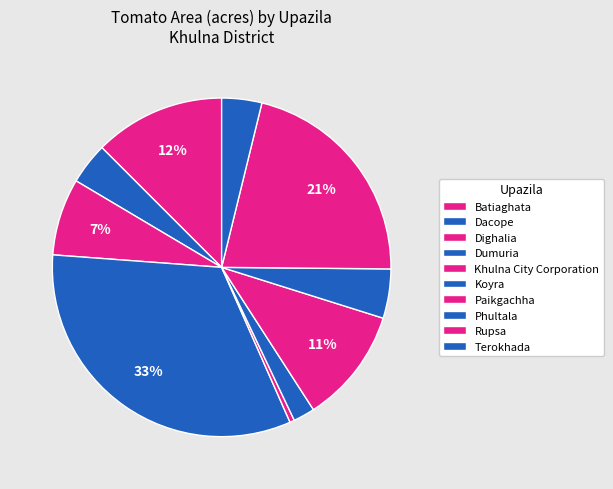

True or false: Koyra accounts for 9% of the total.

False